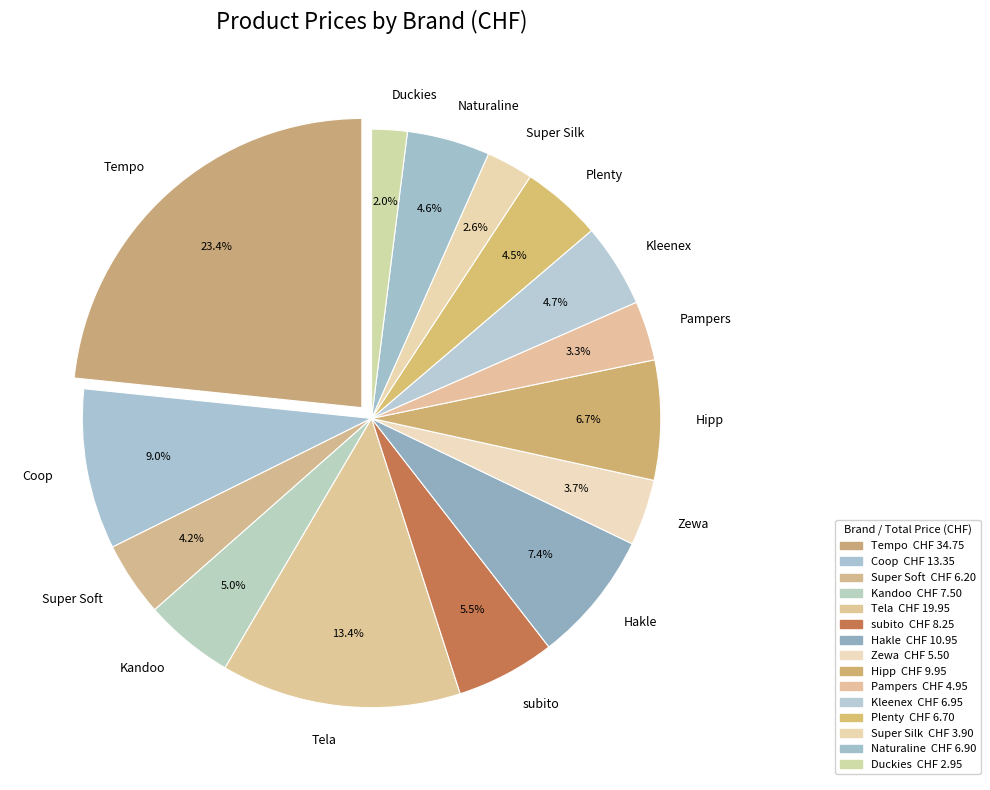

Combined, do subito and Hipp account for over 50%?

No